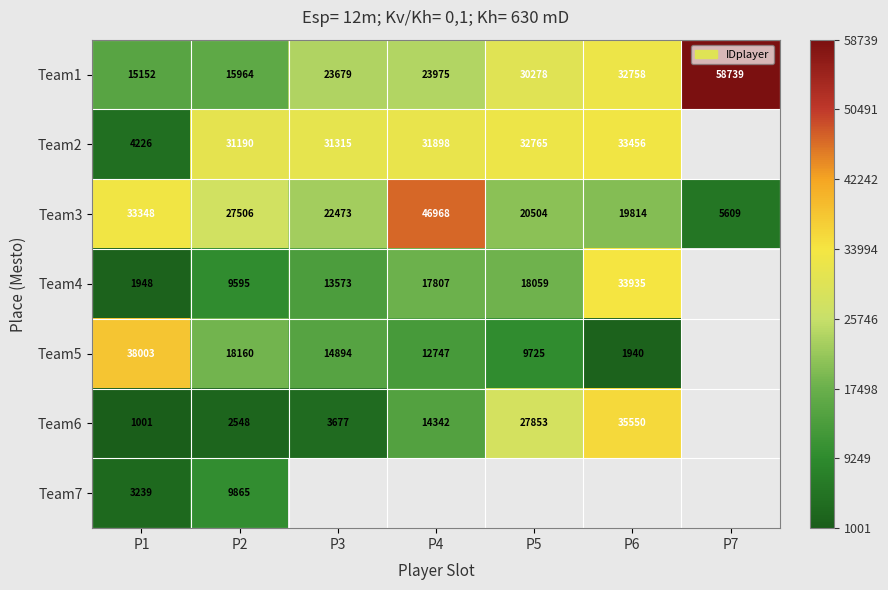

Which has a higher value, P4 or P1?

P4